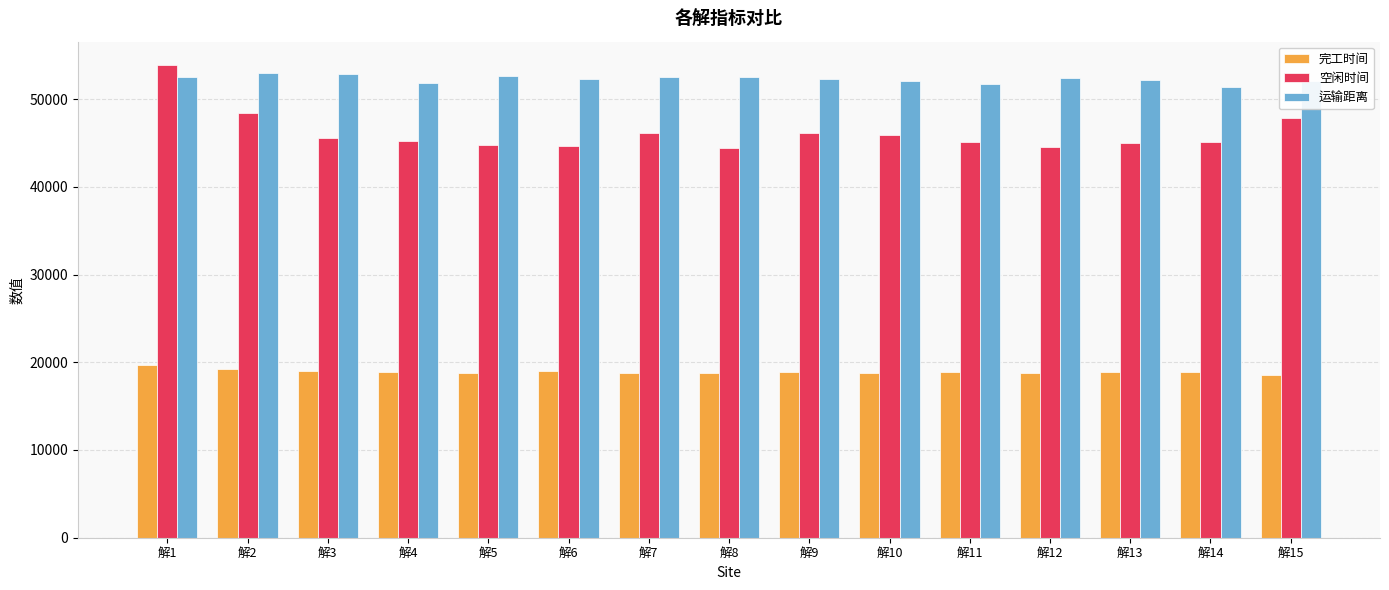

What is the maximum value shown in the chart?

53847.4